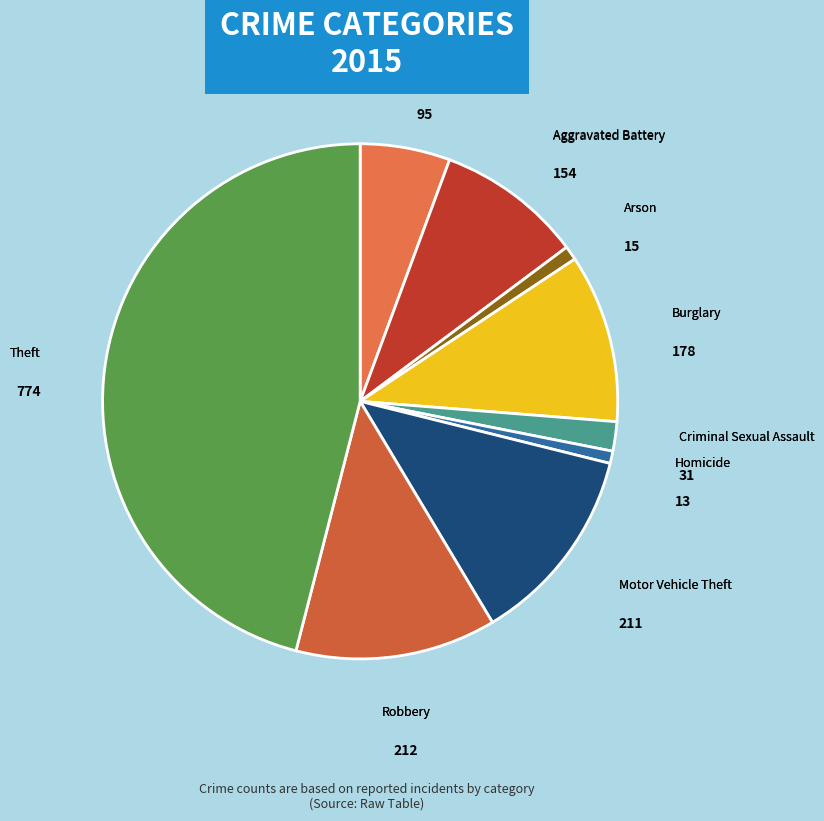

True or false: Homicide accounts for 1% of the total.

True